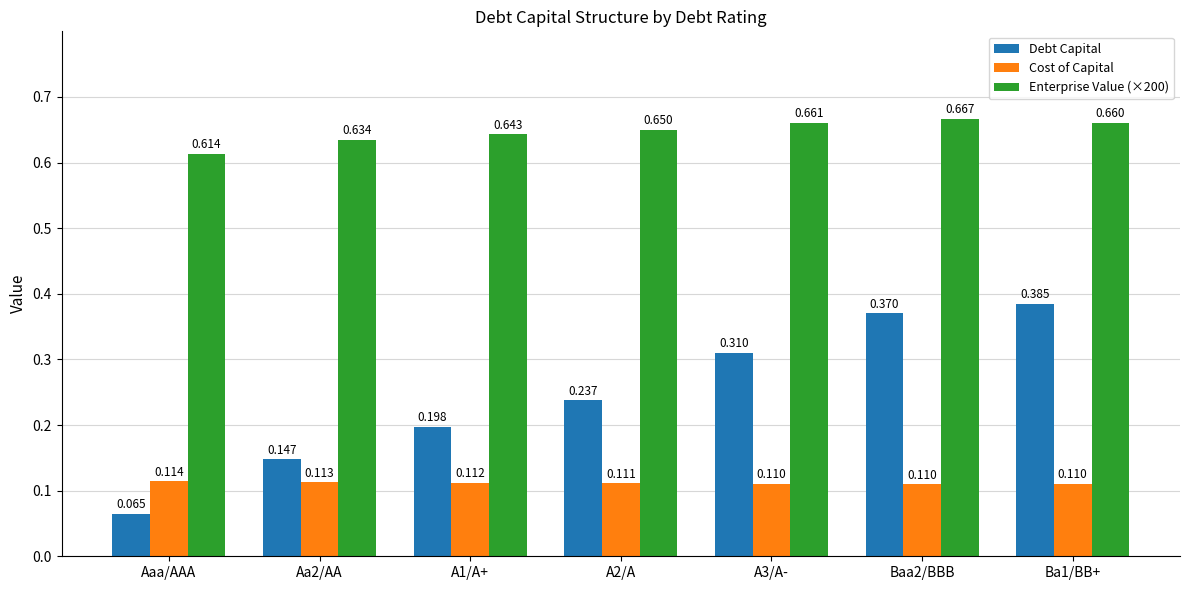

At which category does the chart reach its minimum across all series?

Aaa/AAA